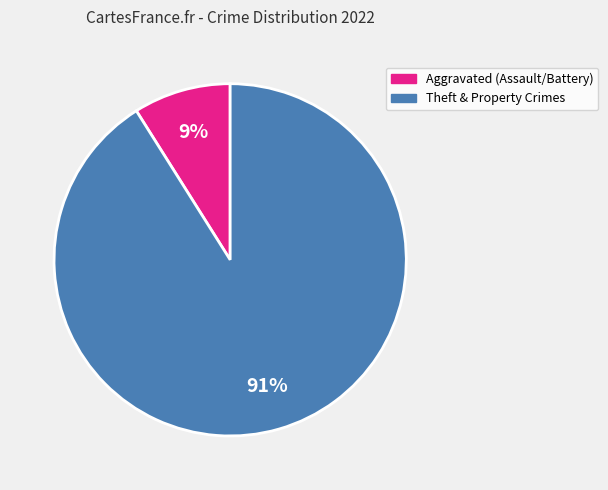

Does any single category account for the majority?

Yes